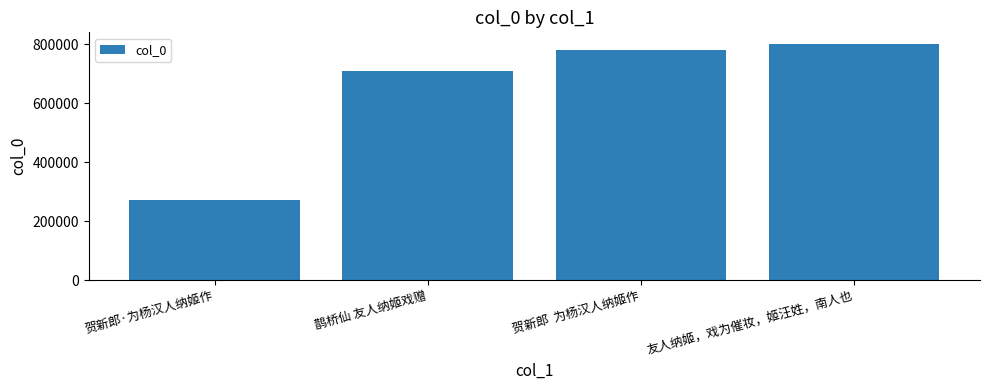

How many data points are less than 778510?

2